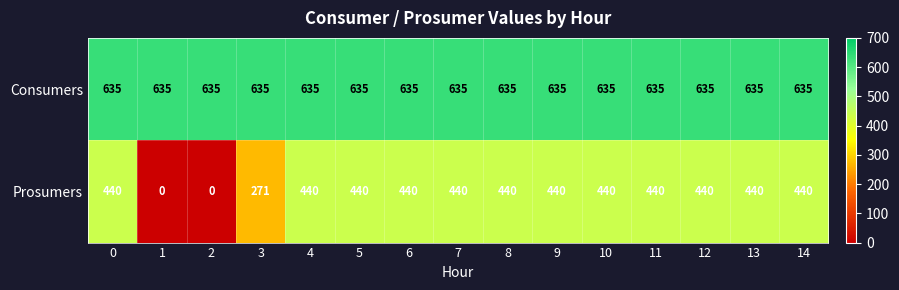

Rank the series by their maximum value, from highest to lowest.

Consumers, Prosumers